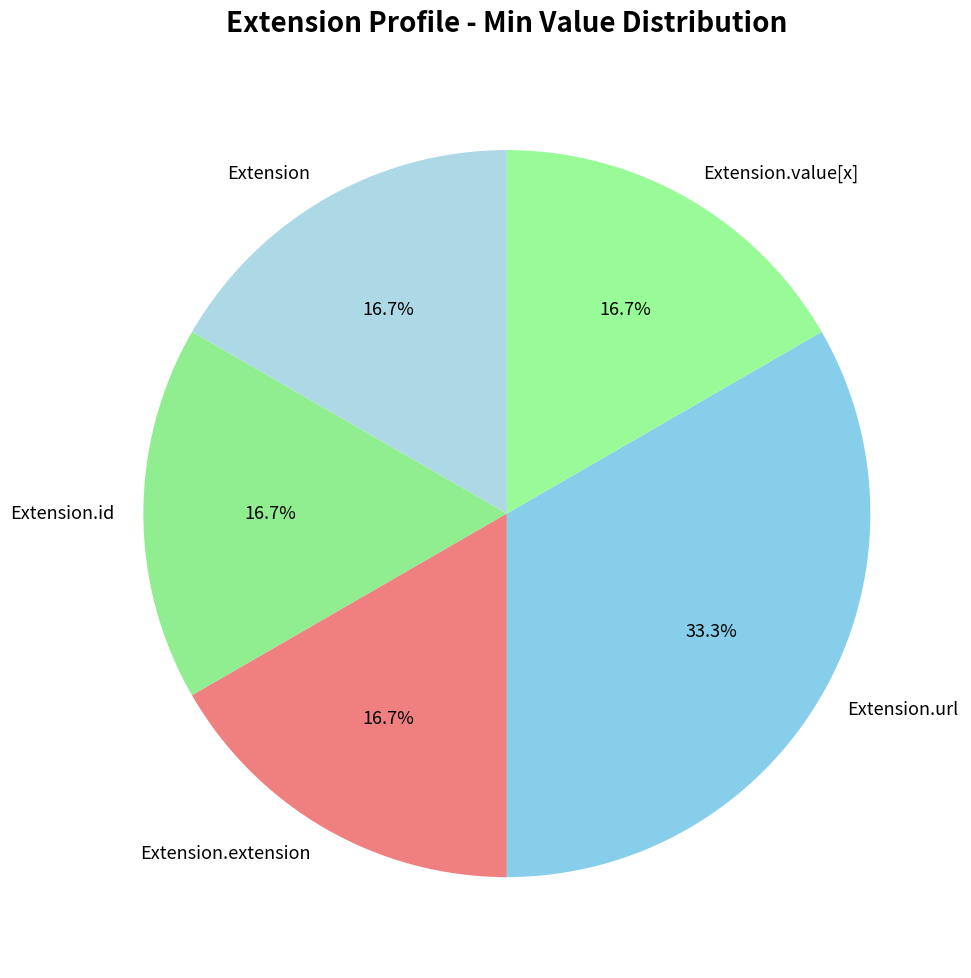

Which category has the biggest portion of the pie?

Extension.url